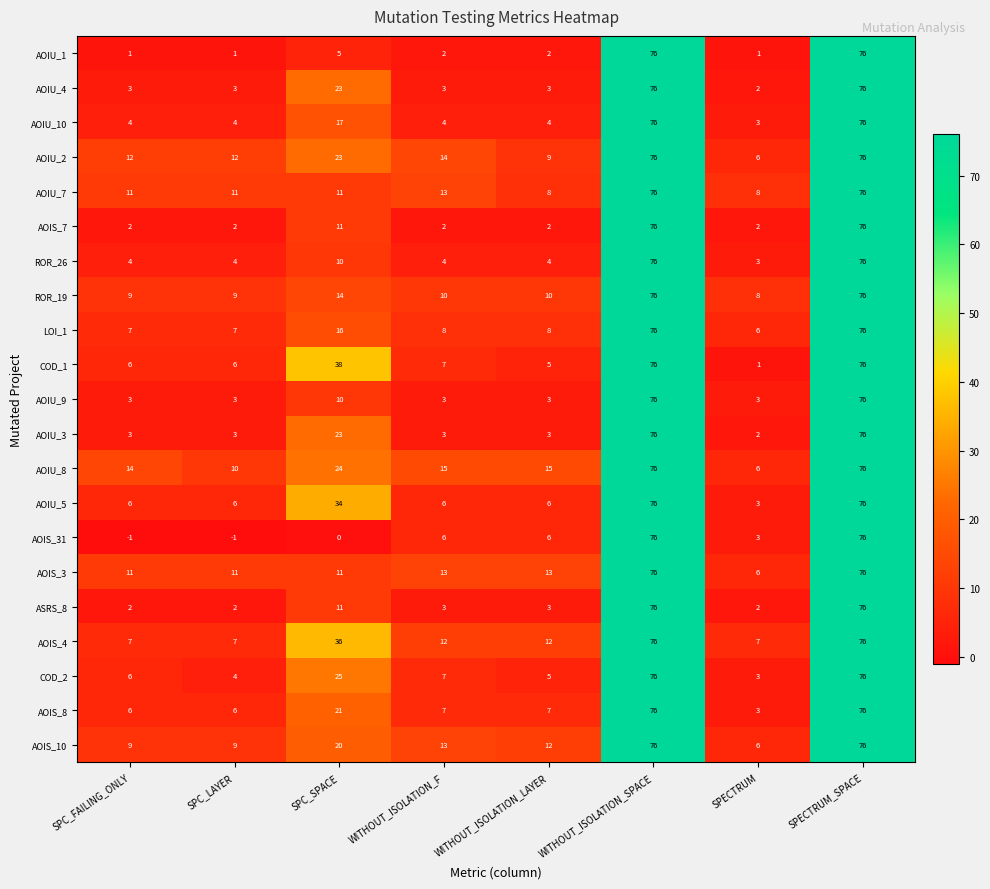

What is the average value of the AOIU_7 series?

27